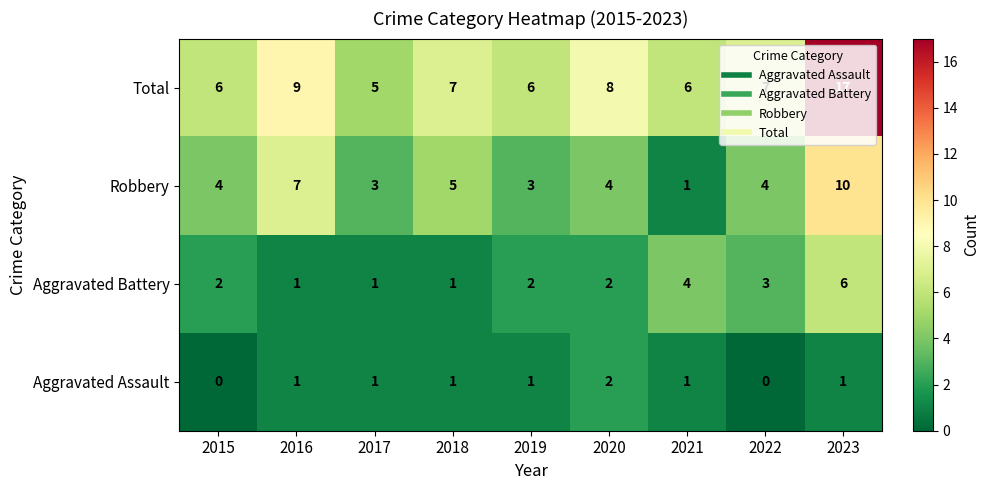

How many data points does each series have?

9